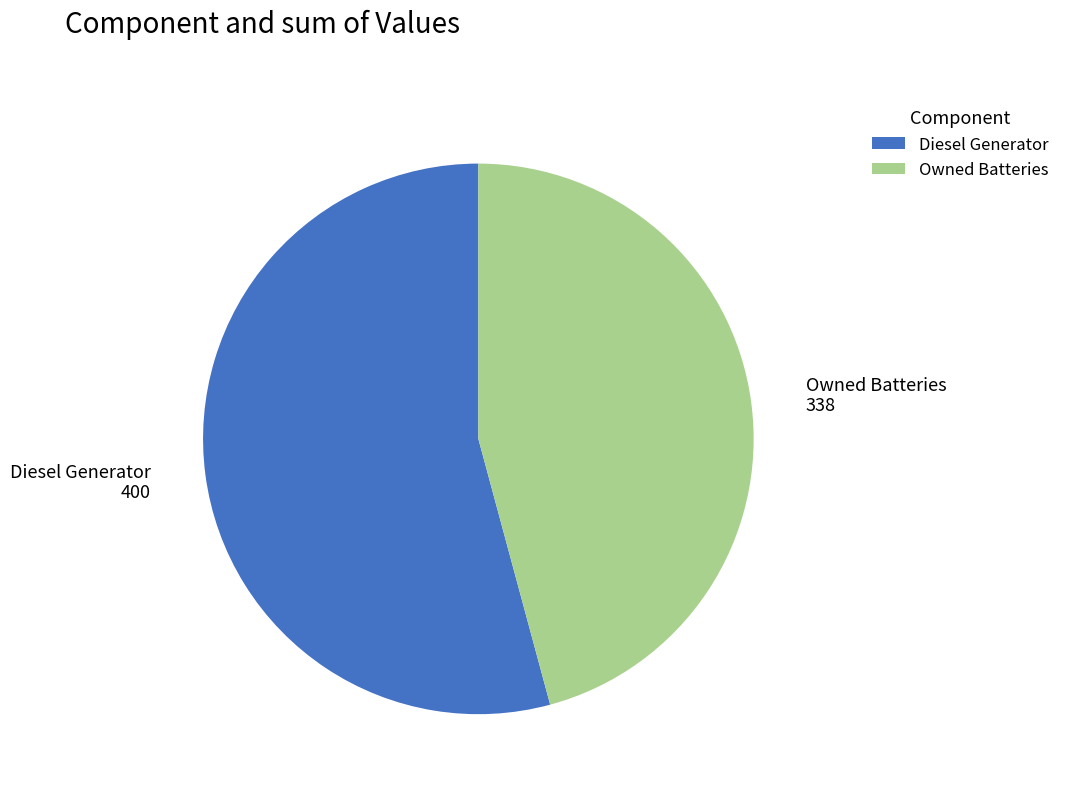

Does any single category account for the majority?

Yes